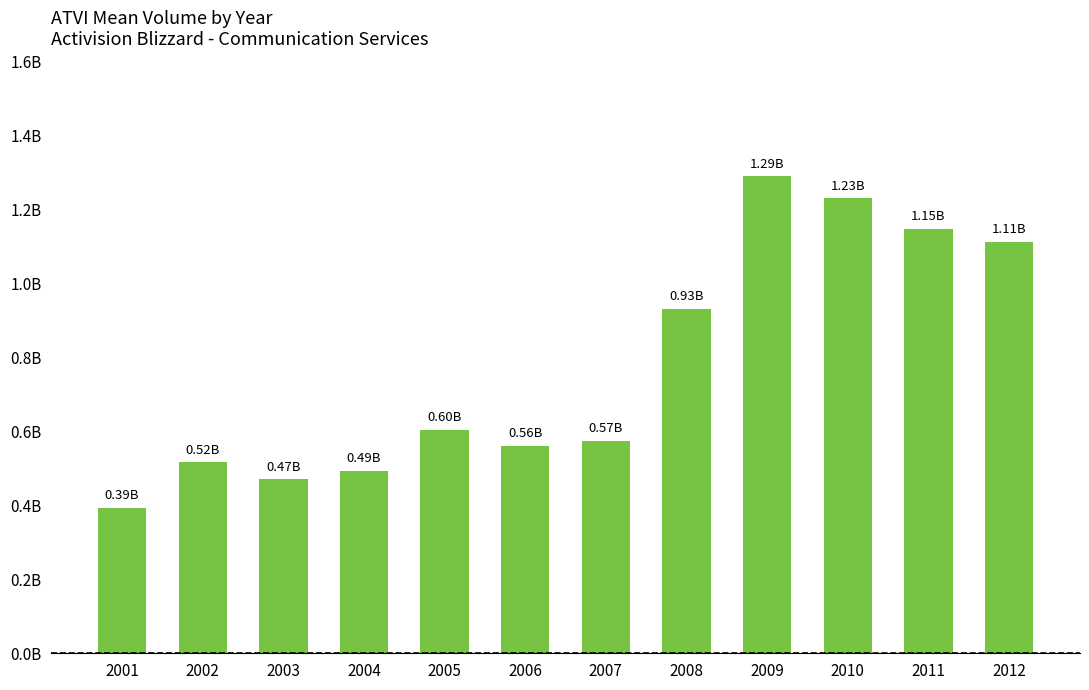

Rank the categories by value from highest to lowest.

2009, 2010, 2011, 2012, 2008, 2005, 2007, 2006, 2002, 2004, 2003, 2001